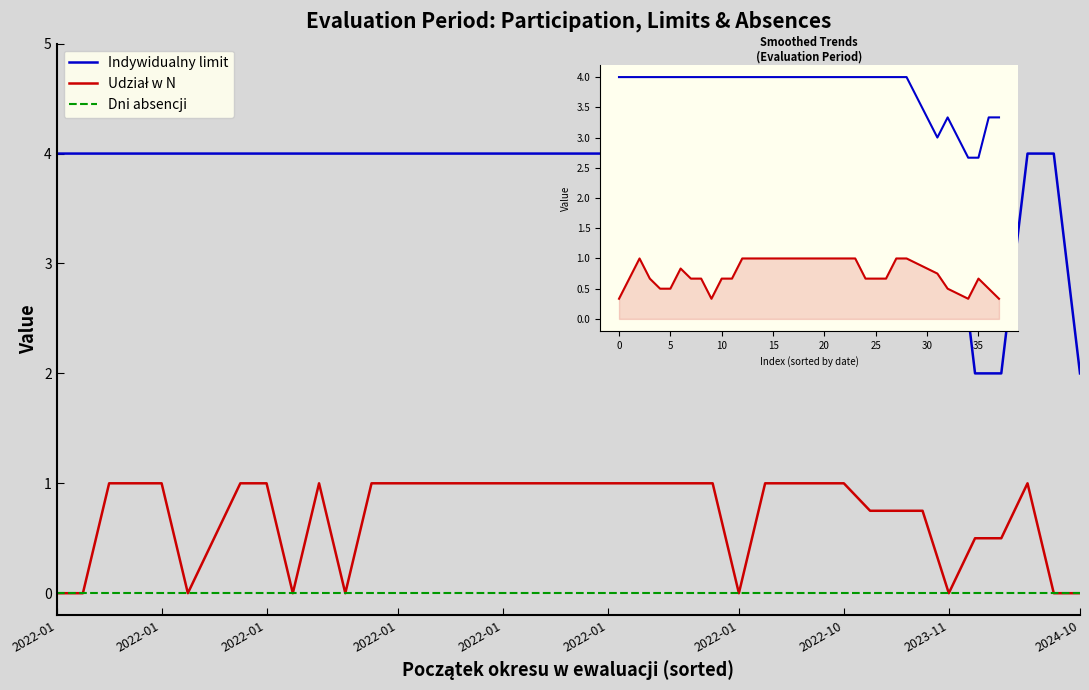

List the labels in order of Dni absencji value, smallest first.

2024-09-02, 2022-01-01, 2022-01-01, 2022-01-01, 2022-03-03, 2022-01-01, 2023-10-01, 2022-01-01, 2022-01-01, 2024-02-08, 2022-01-01, 2022-01-01, 2022-01-01, 2022-01-01, 2022-01-01, 2023-09-01, 2022-01-01, 2022-01-01, 2023-09-01, 2022-01-01, 2022-01-01, 2022-10-07, 2024-09-23, 2022-01-01, 2022-01-01, 2022-01-01, 2022-01-01, 2022-01-01, 2022-01-01, 2024-10-01, 2024-09-23, 2022-01-01, 2022-01-01, 2022-01-01, 2022-01-01, 2022-01-01, 2022-01-01, 2023-11-09, 2022-01-01, 2022-01-01